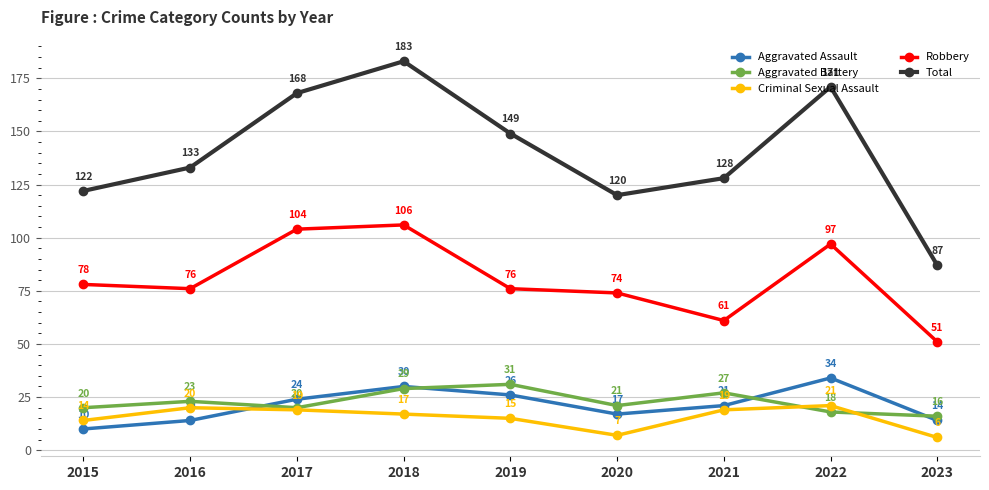

Which series has the largest total across all categories?

Total